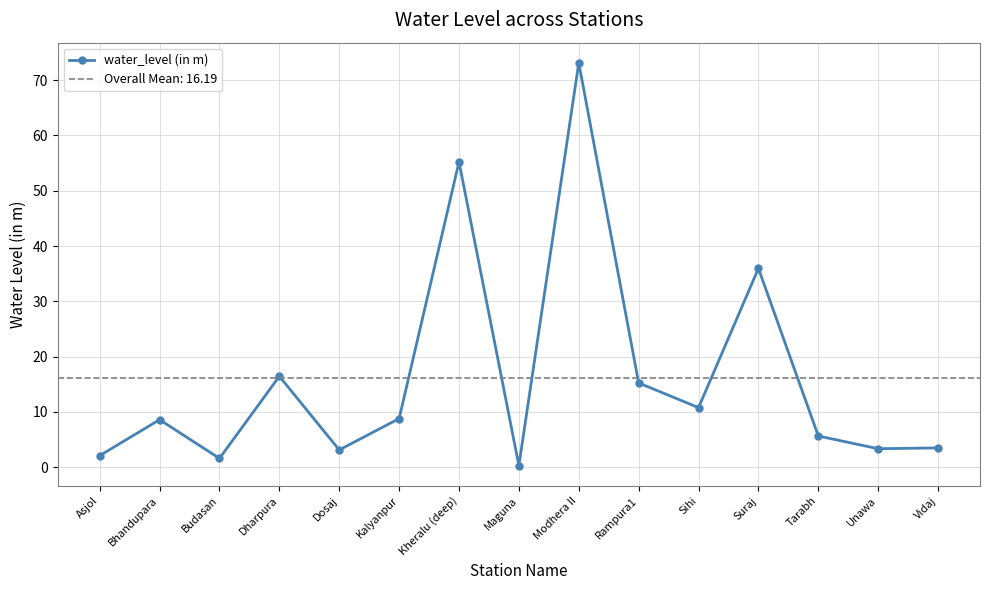

Count the number of values greater than 8.

8